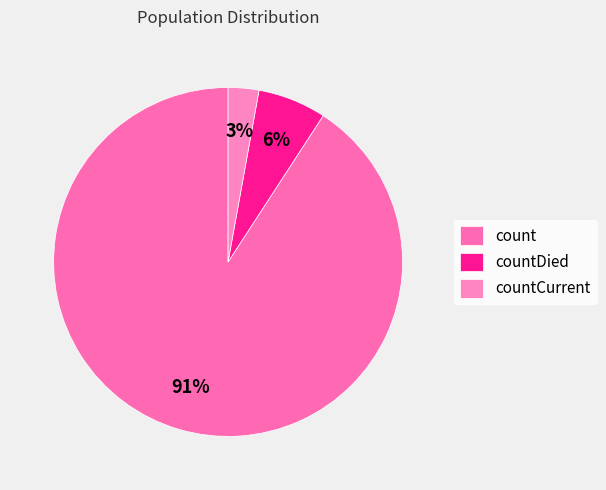

Between countDied and countCurrent, which is larger?

countDied